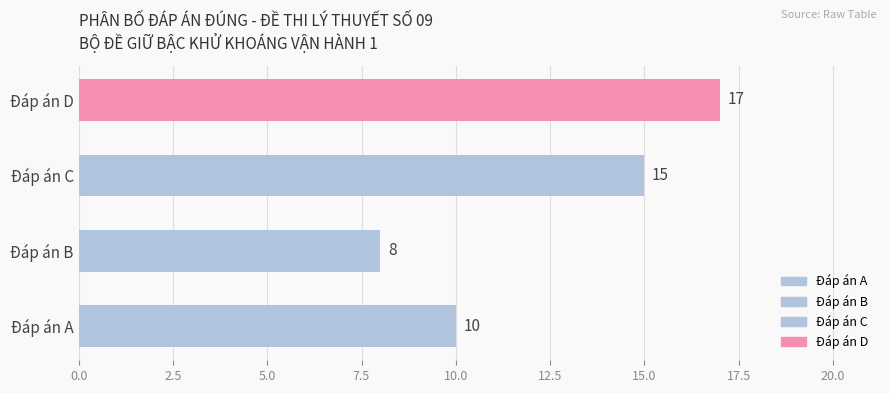

What is the minimum value shown in the chart?

8